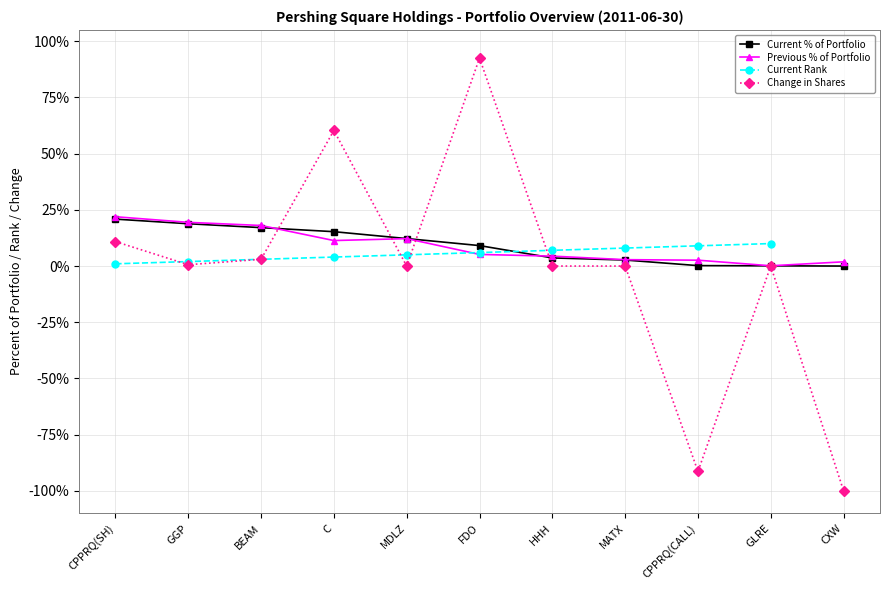

True or false: Previous % of Portfolio and Current % of Portfolio intersect in this chart.

True